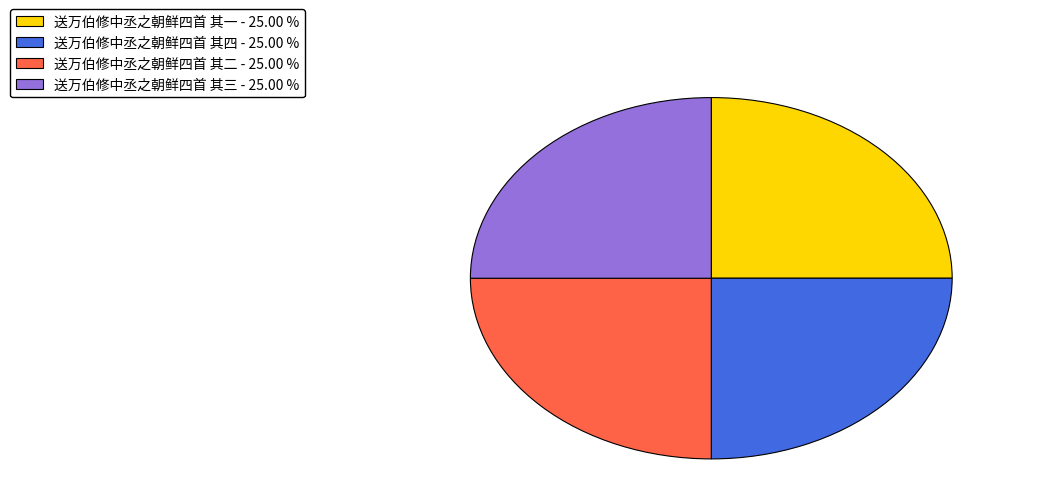

Is 送万伯修中丞之朝鲜四首 其三 the majority of the pie?

No